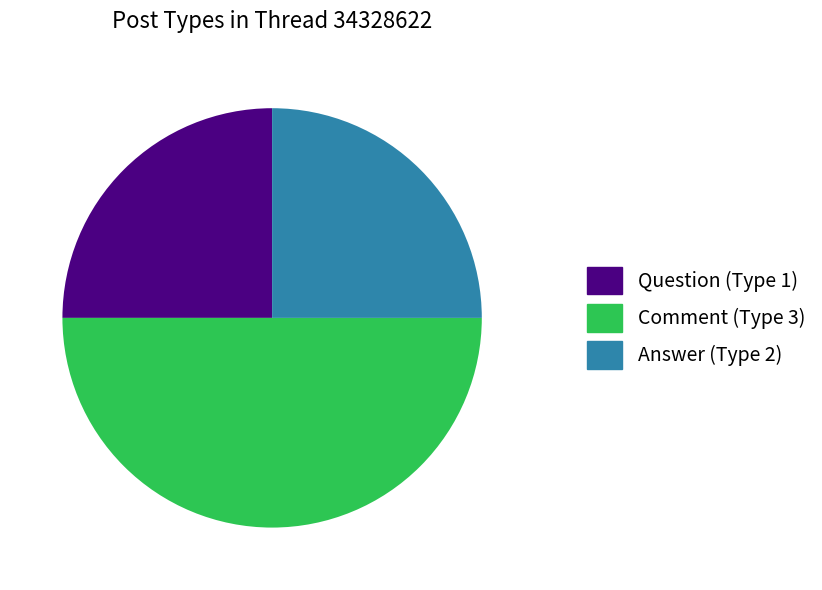

Count the number of slices in the pie.

3